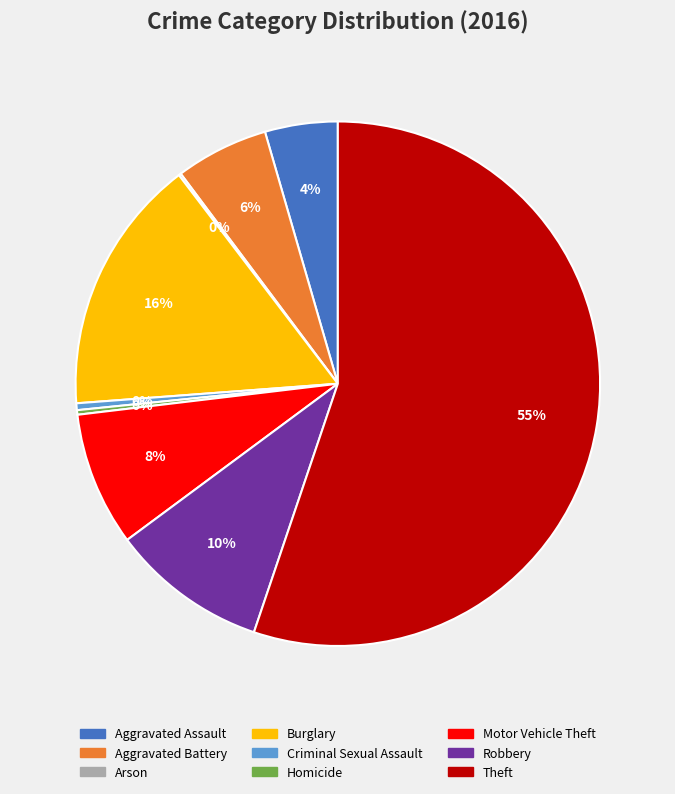

Which category has the biggest portion of the pie?

Theft